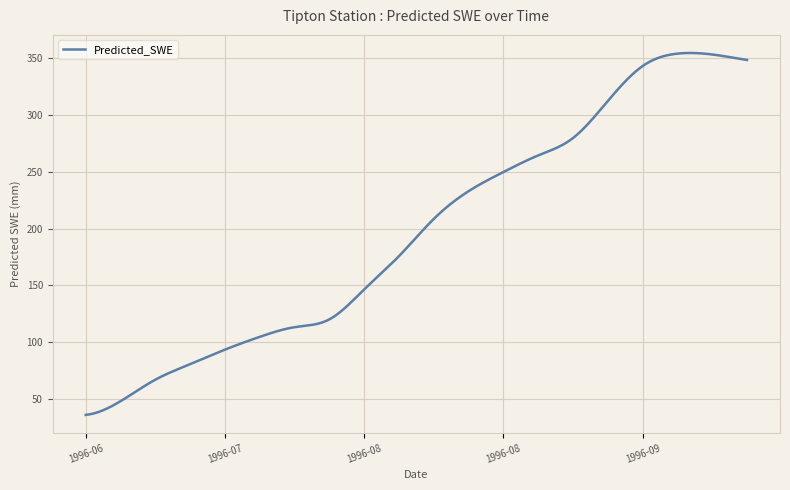

What is the minimum value shown in the chart?

36.1